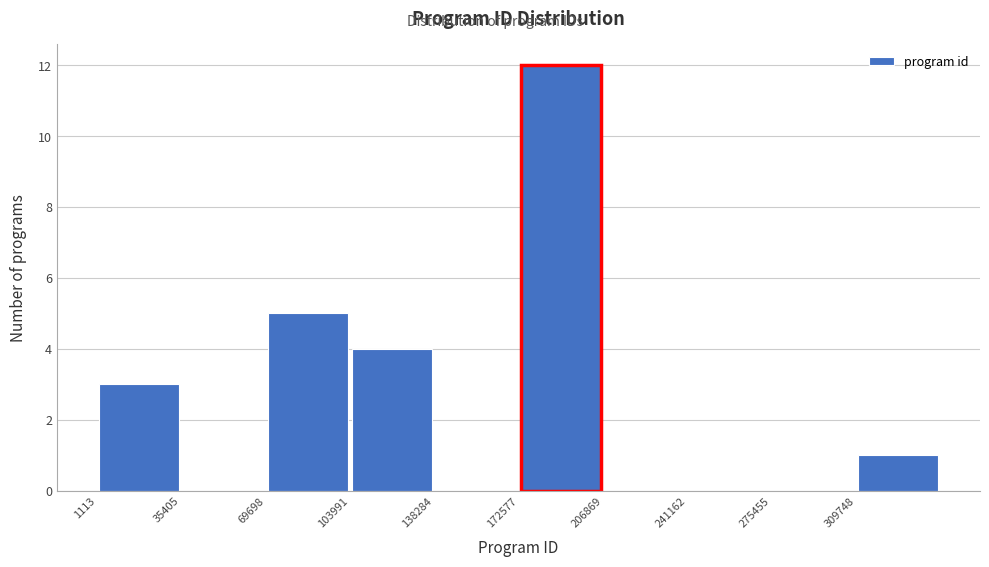

What is the height of the bar covering 310000 to 345000 on the x-axis? Neither the bar edges nor the heights are printed on the chart, so give them approximately, as read against the axes.

1